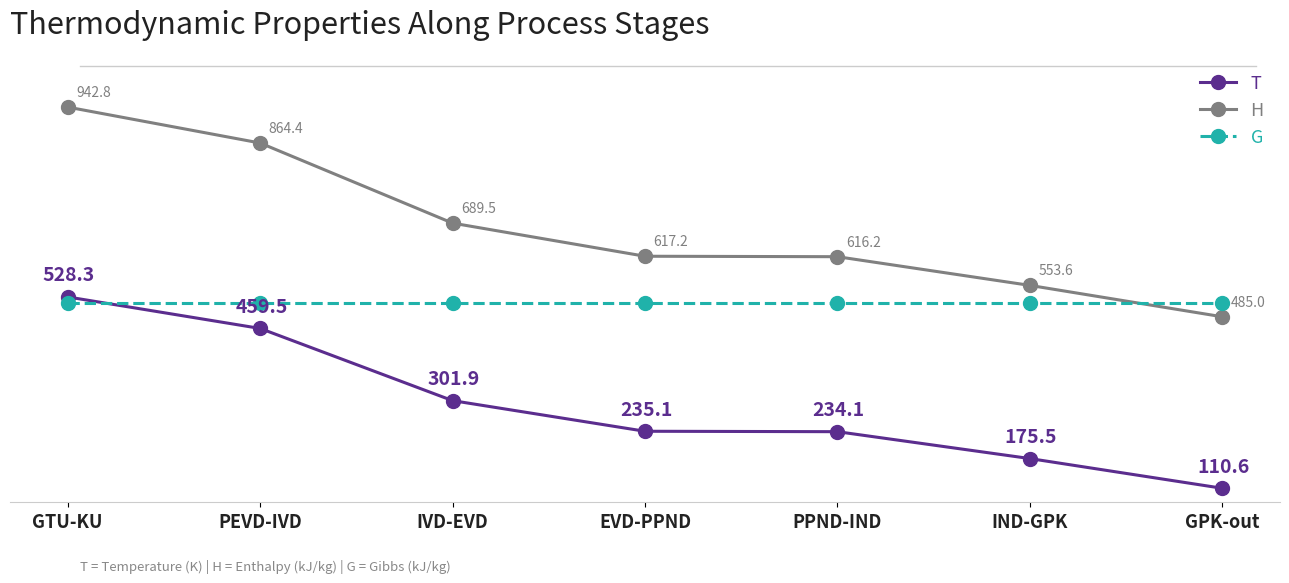

Does the chart have visible grid lines?

No